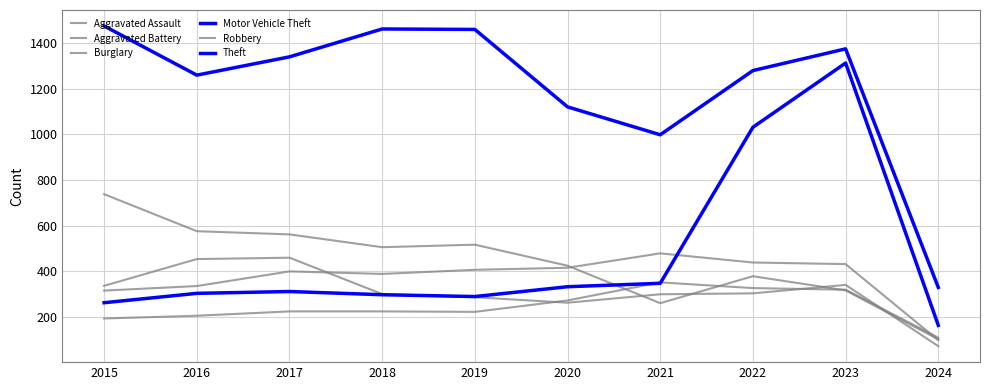

Does the chart have visible grid lines?

Yes